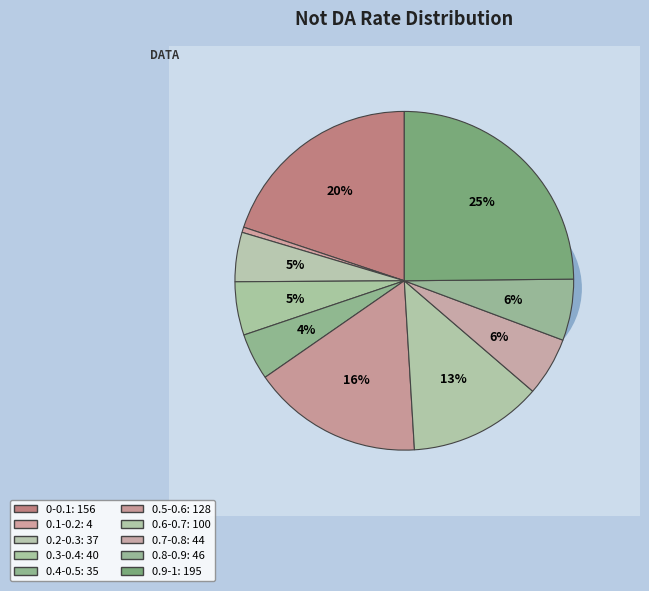

How many slices are in this pie chart?

10